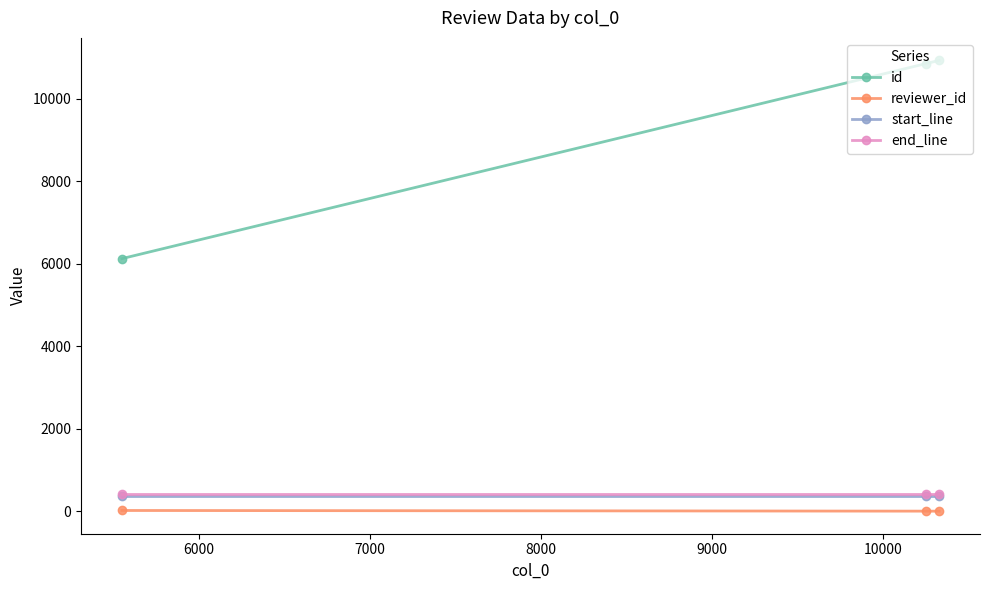

At how many categories does at least one series exceed 956?

3